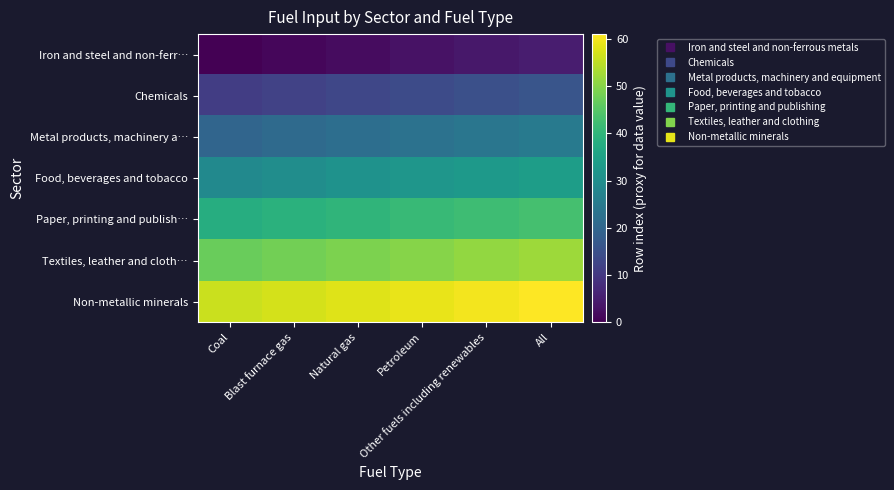

What is the difference between the highest and lowest values at Natural gas?

56